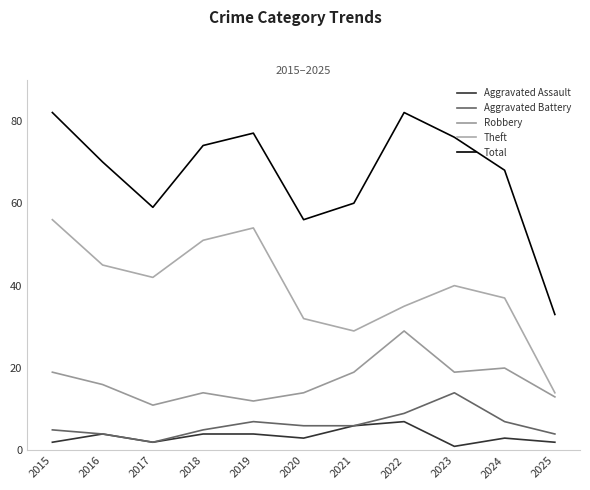

At which label does Theft first exceed 40?

2015